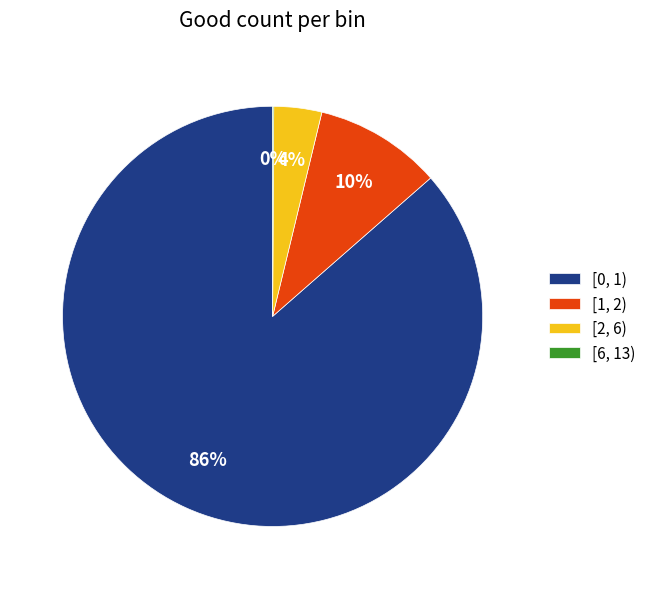

True or false: [1, 2) accounts for 10% of the total.

True